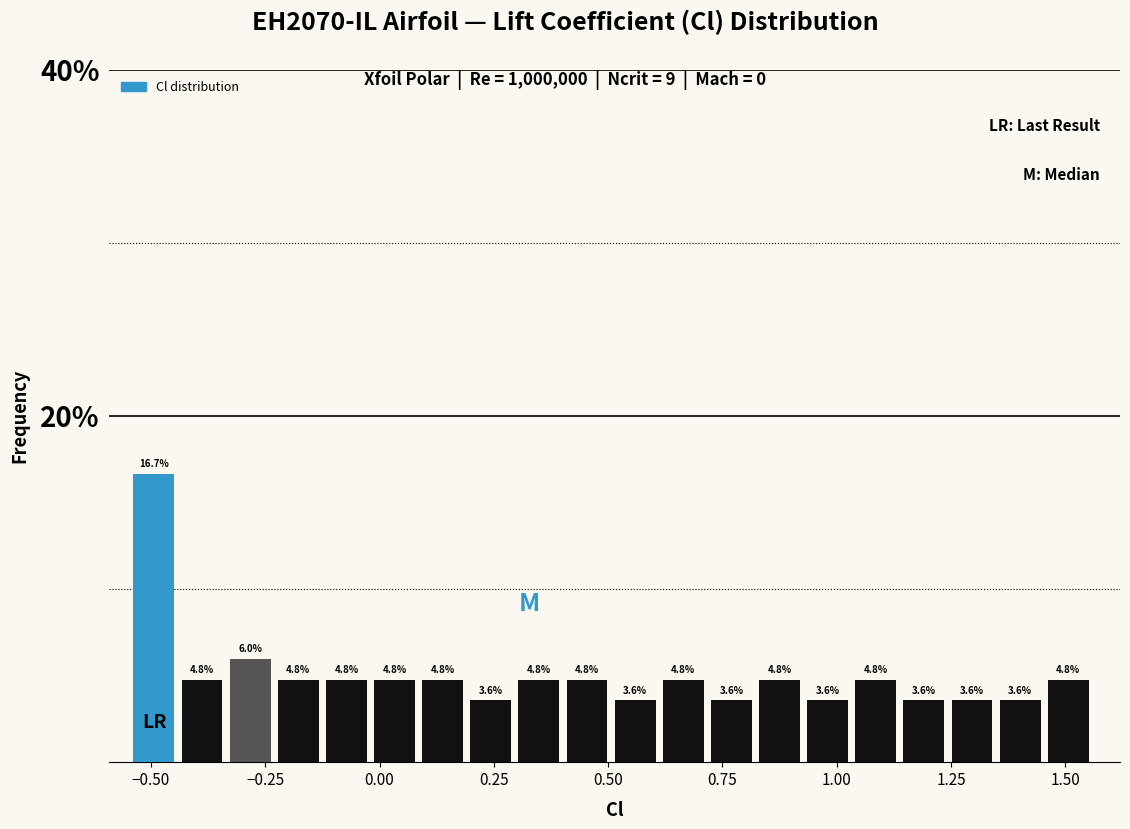

Read against the x-axis, roughly where is the centre of the tallest bar?

-0.50